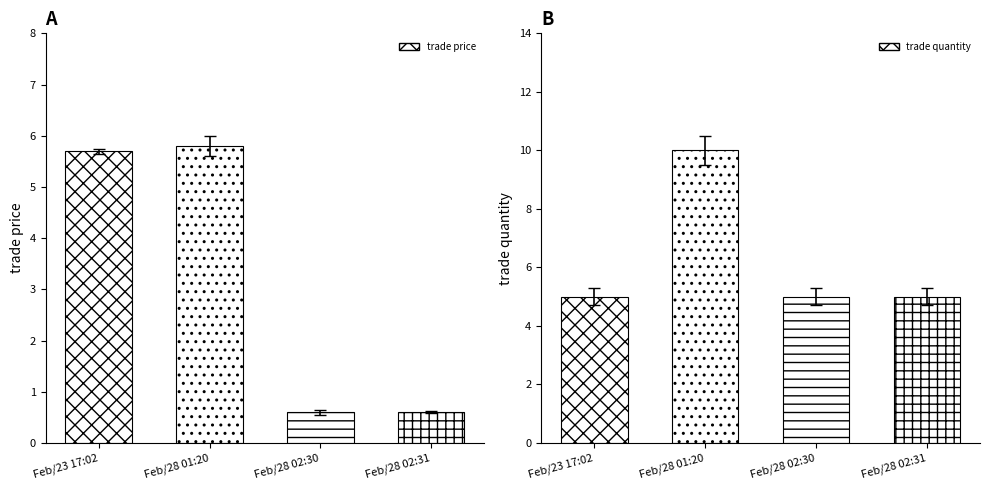

At which label is trade price closest to 3?

Feb/28 02:30